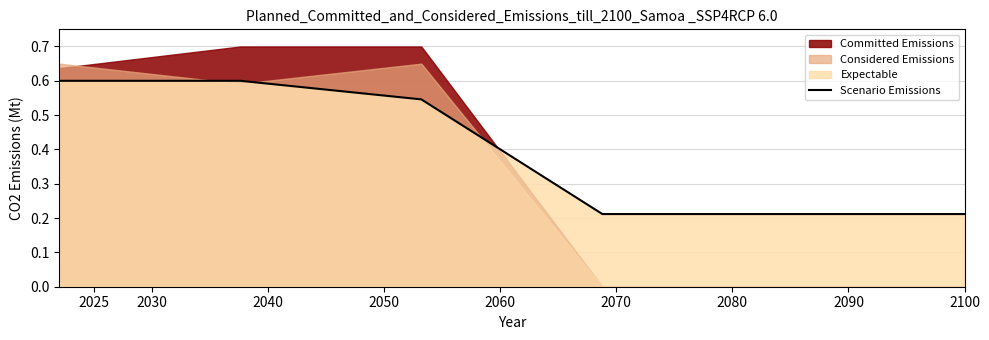

Is it true that the value at 2025 is 0.8?

False